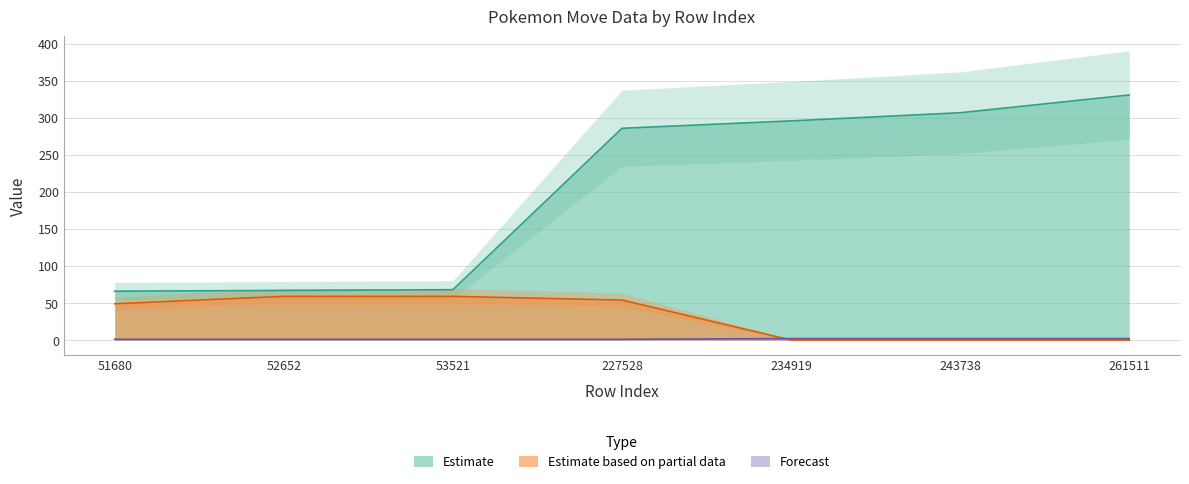

True or false: level and pokemon_move_method_id intersect in this chart.

True